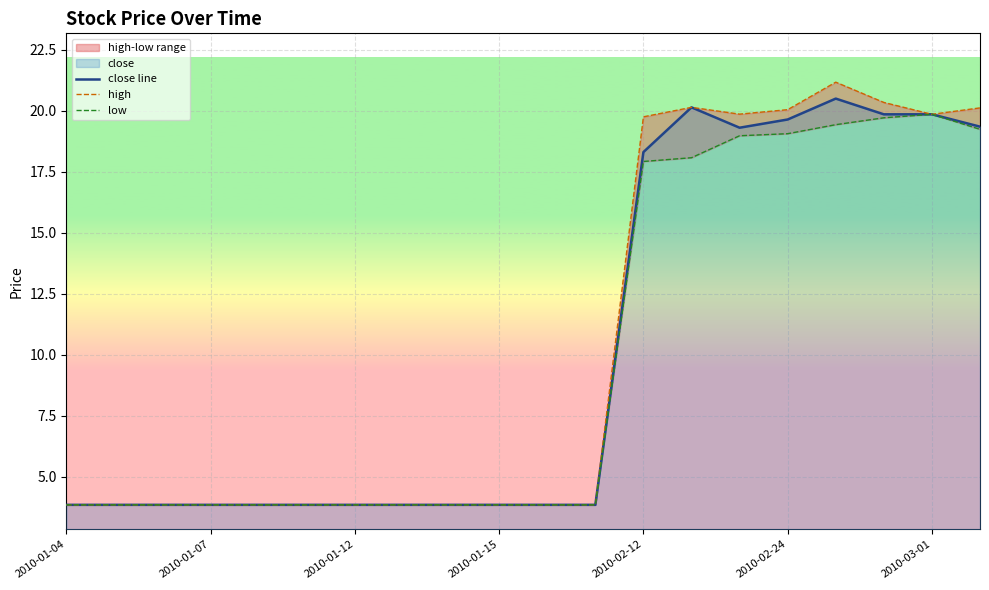

What is the maximum value for close line?

20.5